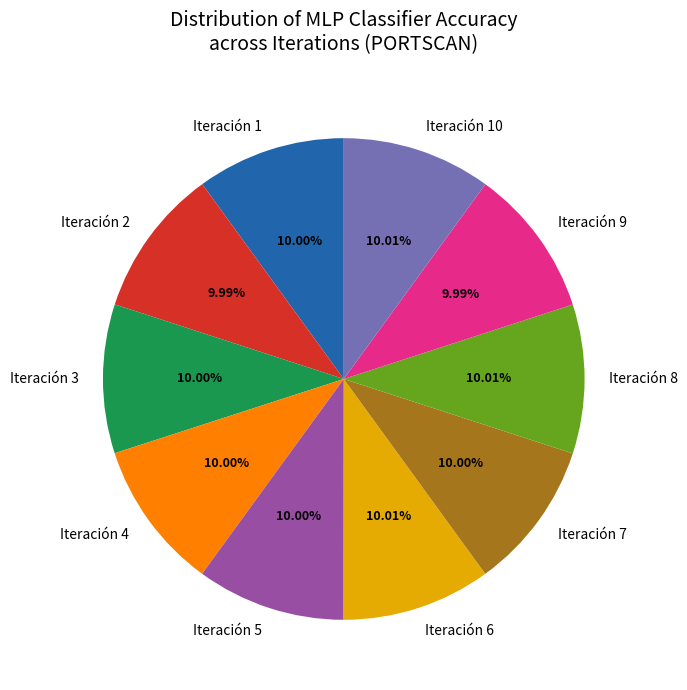

Does Iteración 8 represent more than half of the total?

No